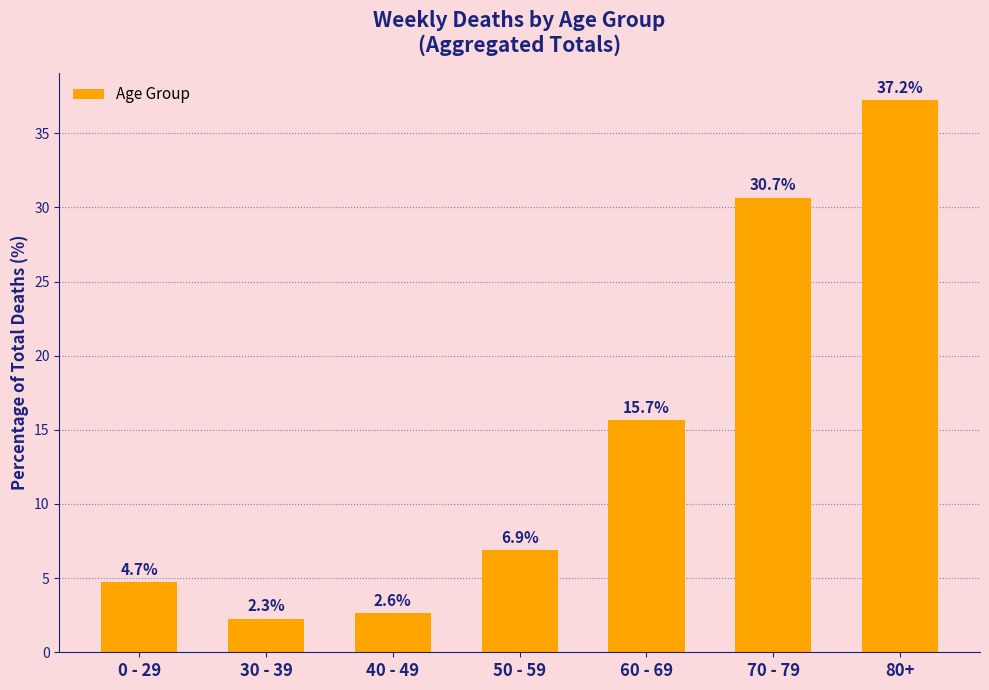

Which category has the lowest value across all series?

30 - 39